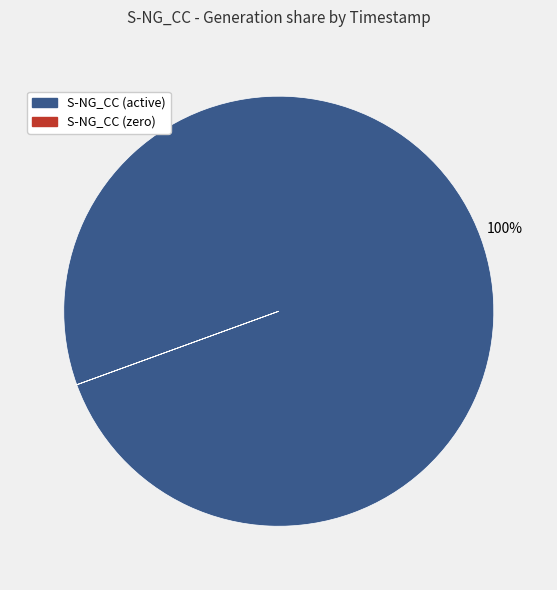

Is there a majority slice in this chart?

Yes